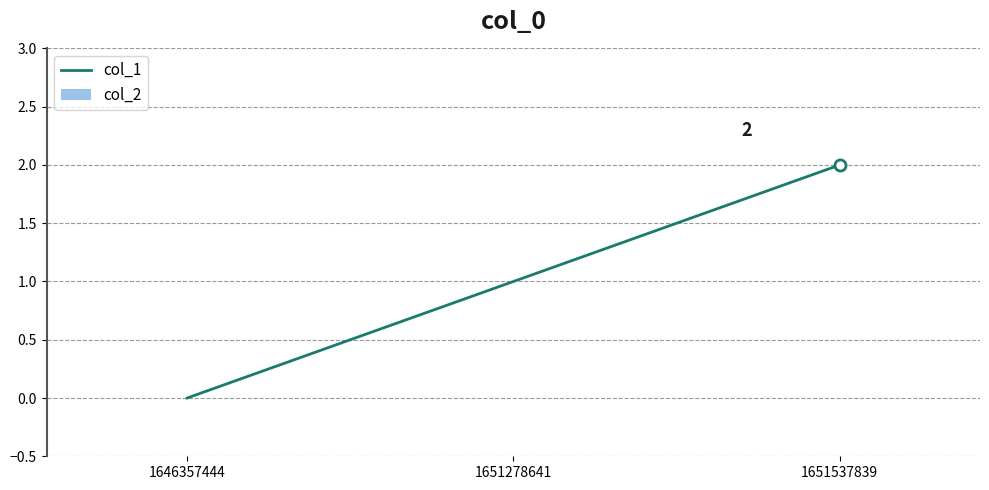

What is the change in value from 1646357444 to 1651278641?

+1